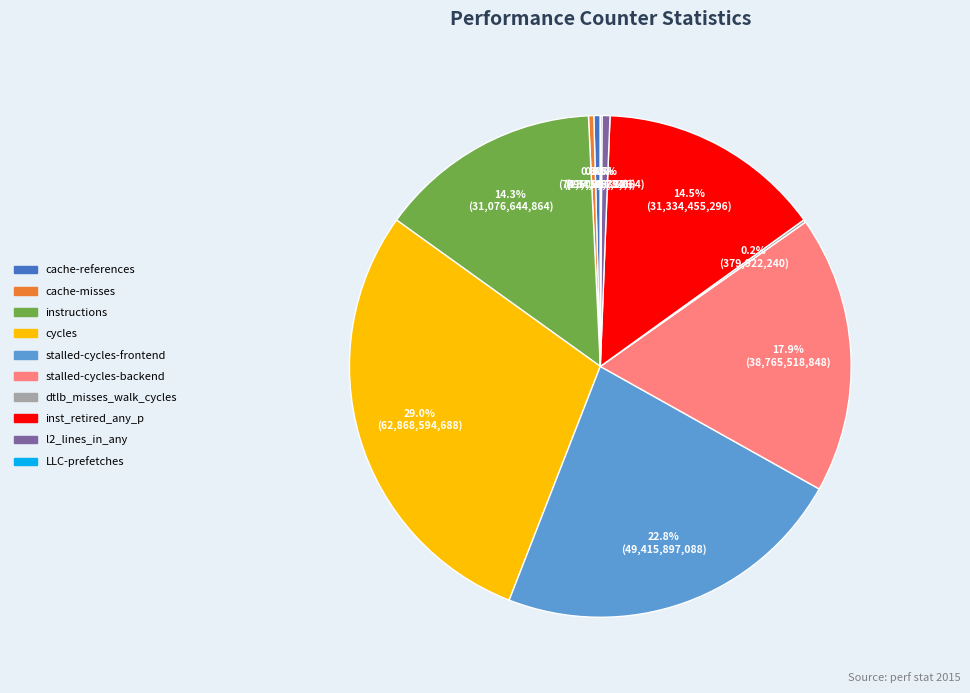

What percentage is NOT represented by stalled-cycles-frontend?

77.2%